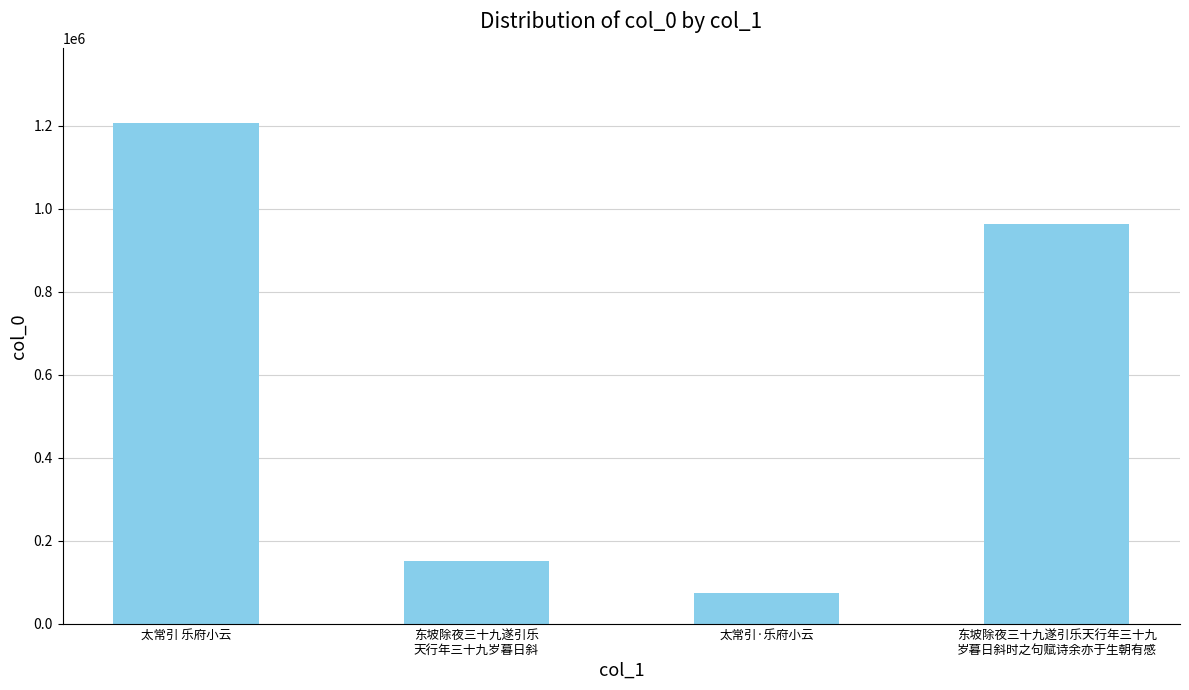

Which has a higher value, 太常引·乐府小云 or 东坡除夜三十九遂引乐天行年三十九
岁暮日斜时之句赋诗余亦于生朝有感?

东坡除夜三十九遂引乐天行年三十九
岁暮日斜时之句赋诗余亦于生朝有感